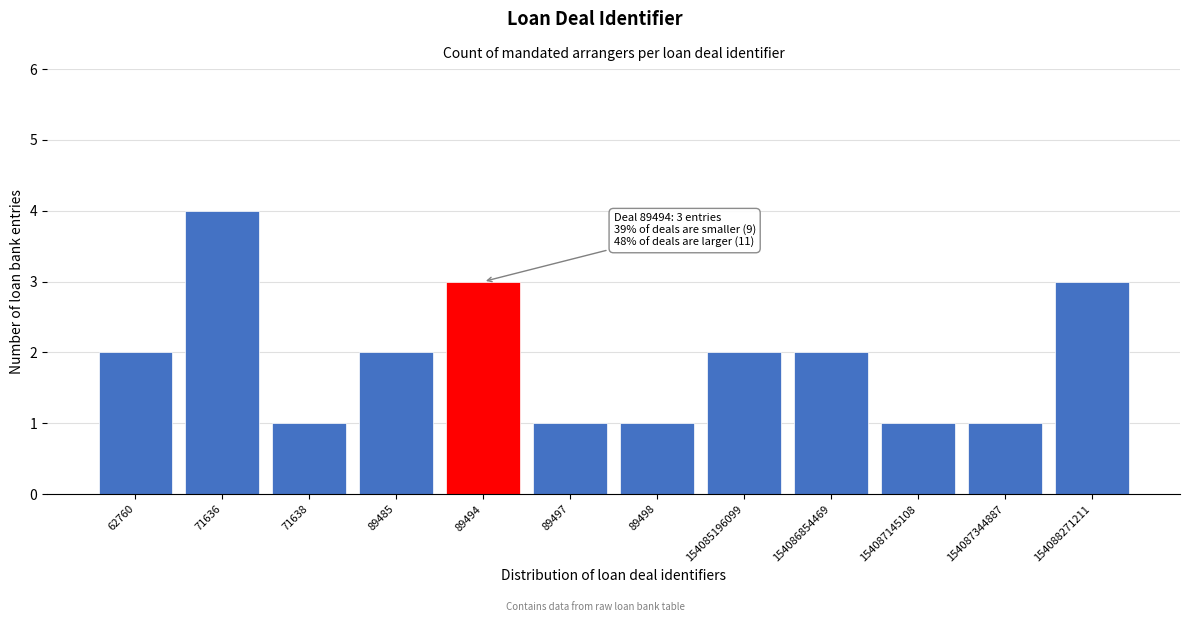

Reading right to left, what are all the values shown in this chart?

154088271211=3	154087344887=1	154087145108=1	154086854469=2	154085196099=2	89498=1	89497=1	89494=3	89485=2	71638=1	71636=4	62760=2